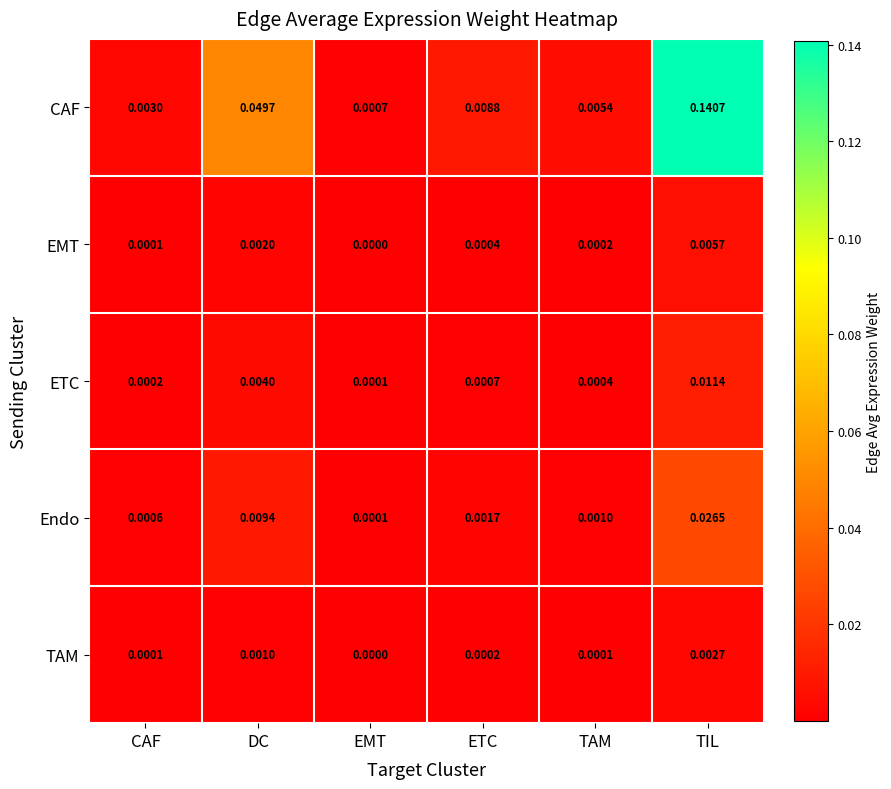

At which label is EMT closest to 0?

EMT